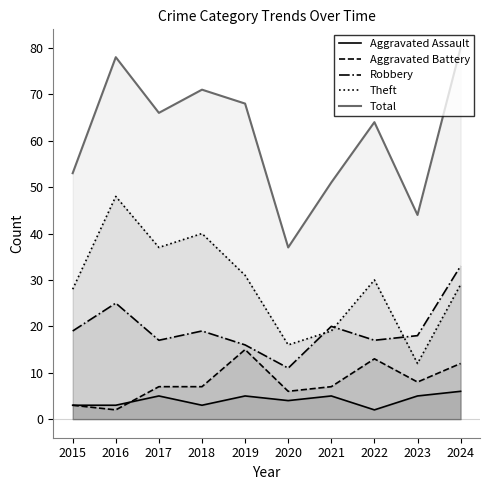

How many data points in Total are less than 66?

5